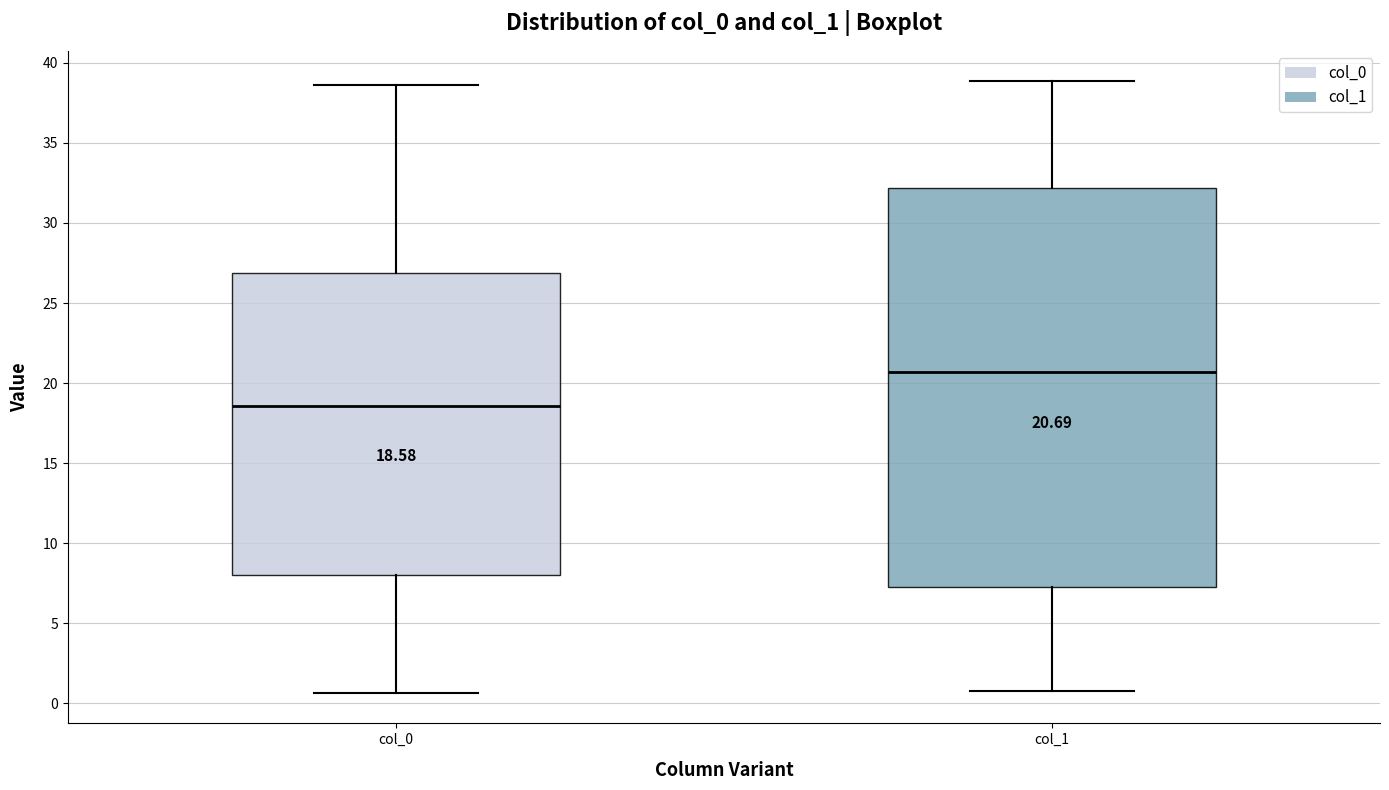

Which box is the tallest, from its lower edge to its upper edge?

col_1